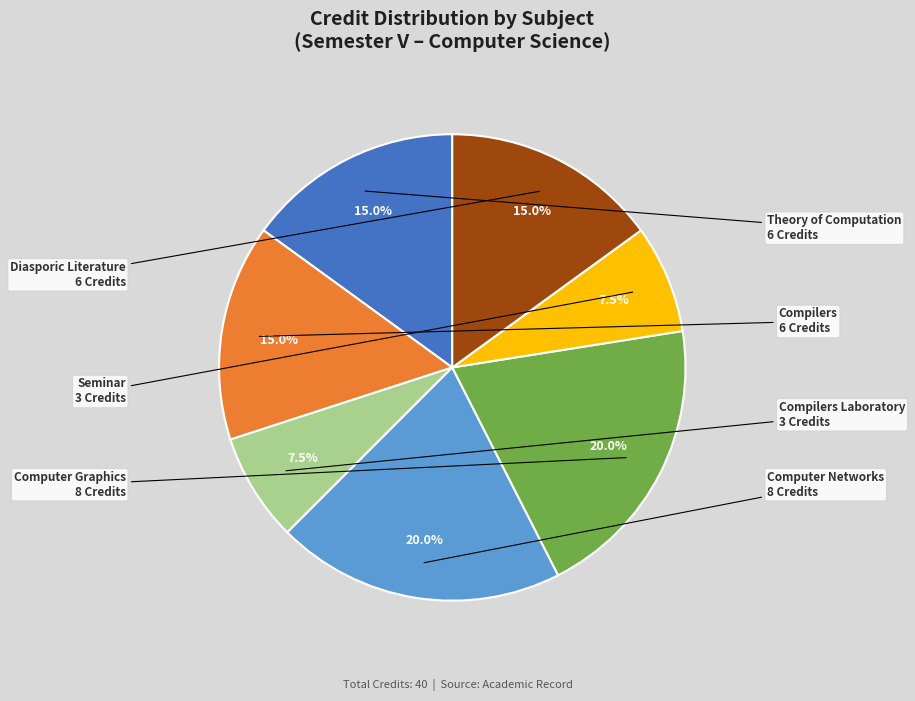

Does any single category account for the majority?

No